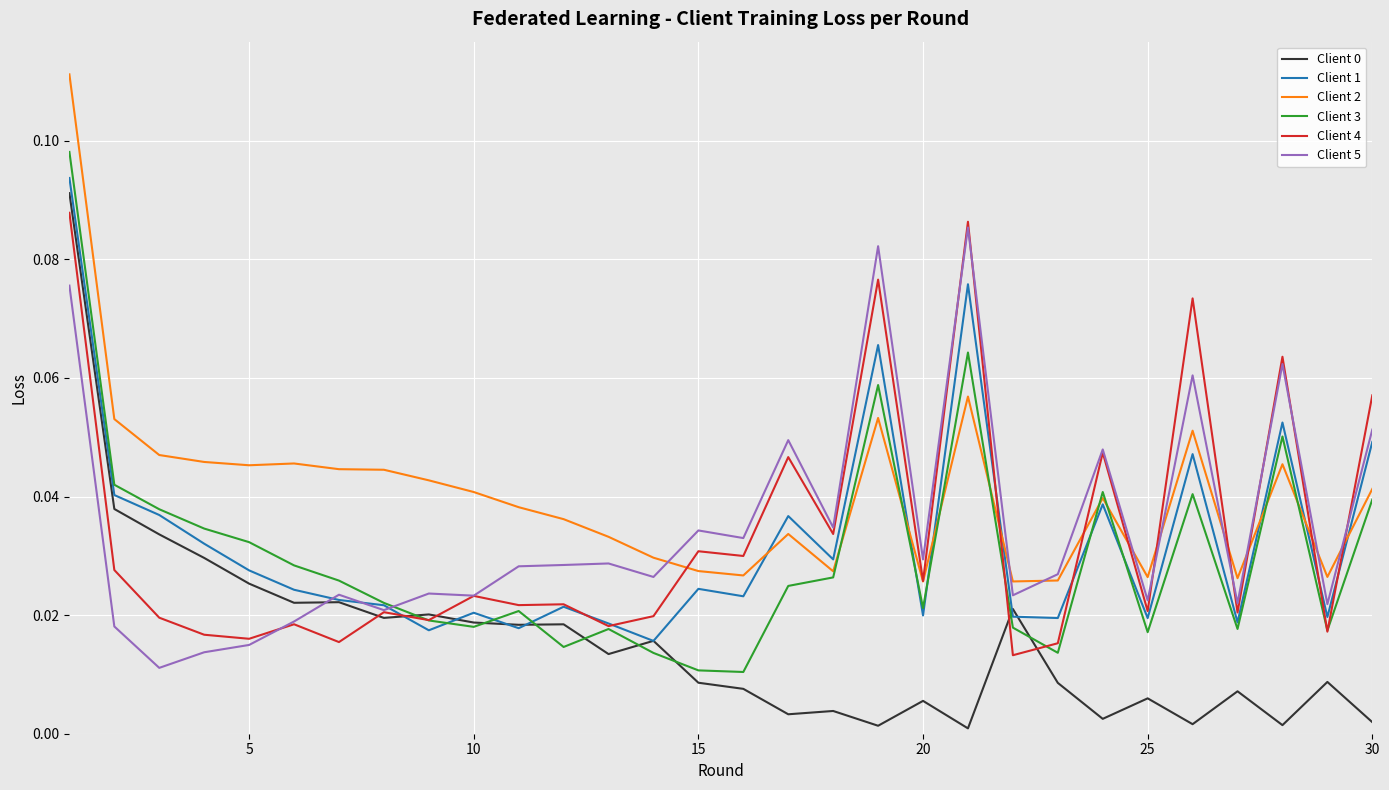

Which series has the largest total across all categories?

Client 2